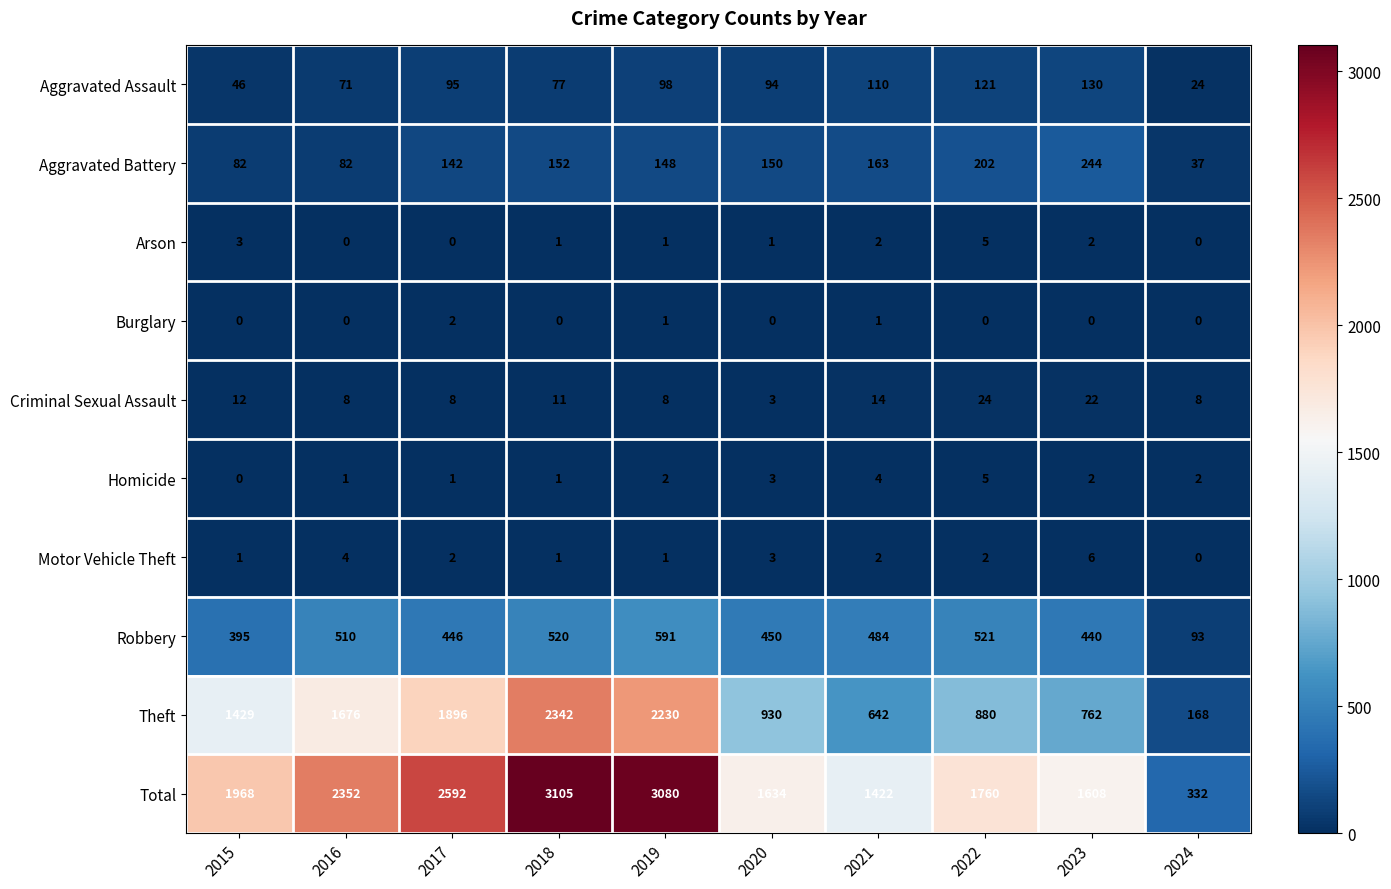

Rank the categories by Robbery value from lowest to highest.

2024, 2015, 2023, 2017, 2020, 2021, 2016, 2018, 2022, 2019